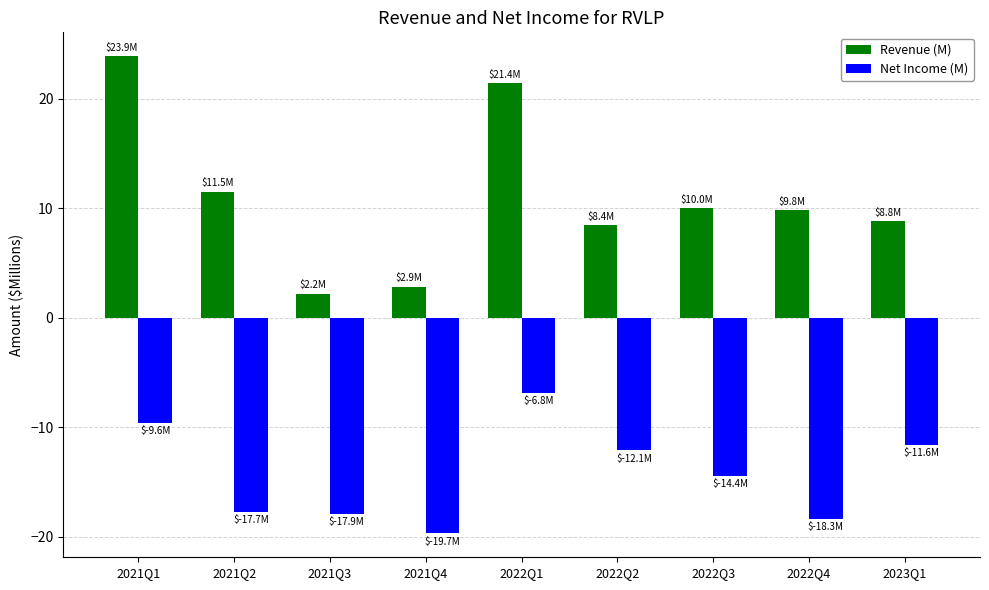

Rank the series by their average value, from highest to lowest.

Revenue (M), Net Income (M)